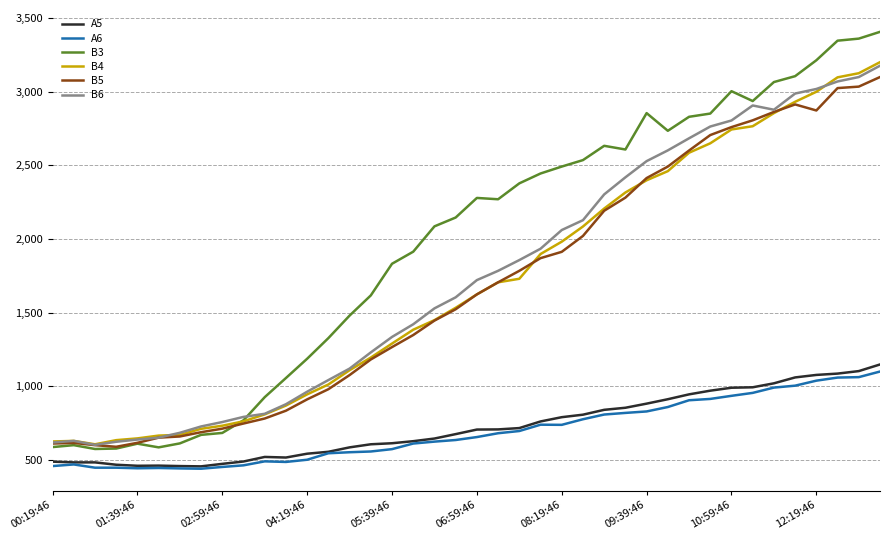

Which series has the largest total across all categories?

B3